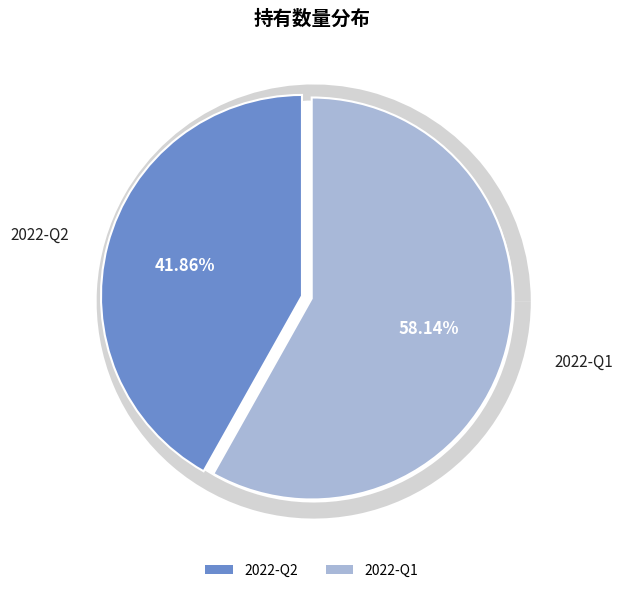

What portion of the pie excludes 2022-Q2?

58.1%